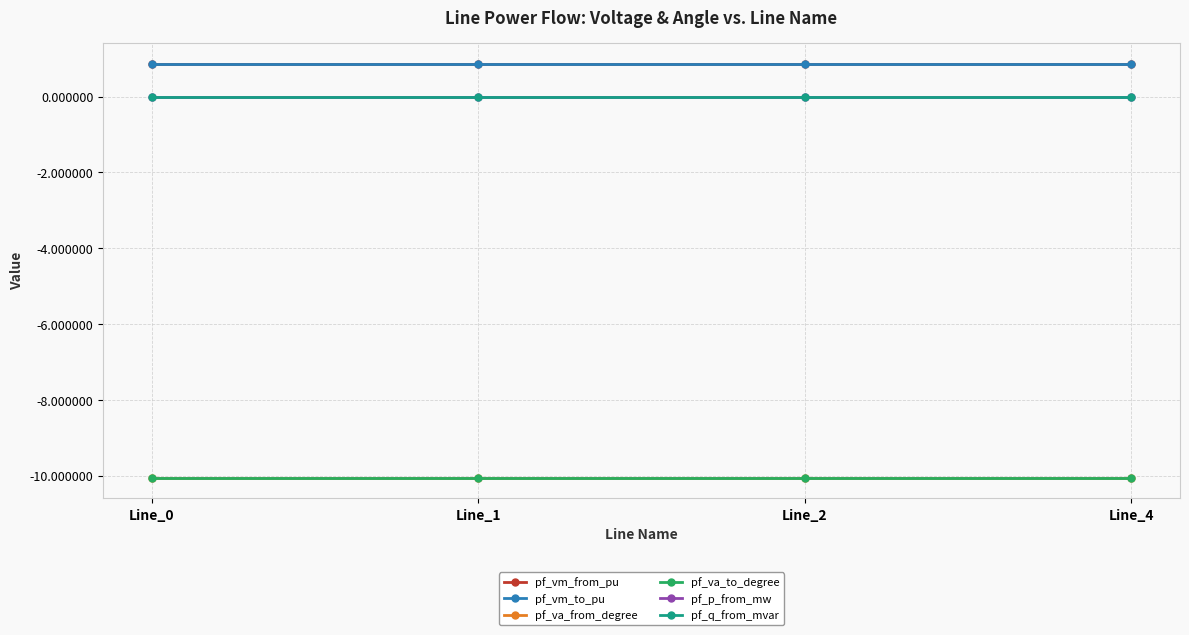

Between Line_2 and Line_1, which is larger?

Line_1